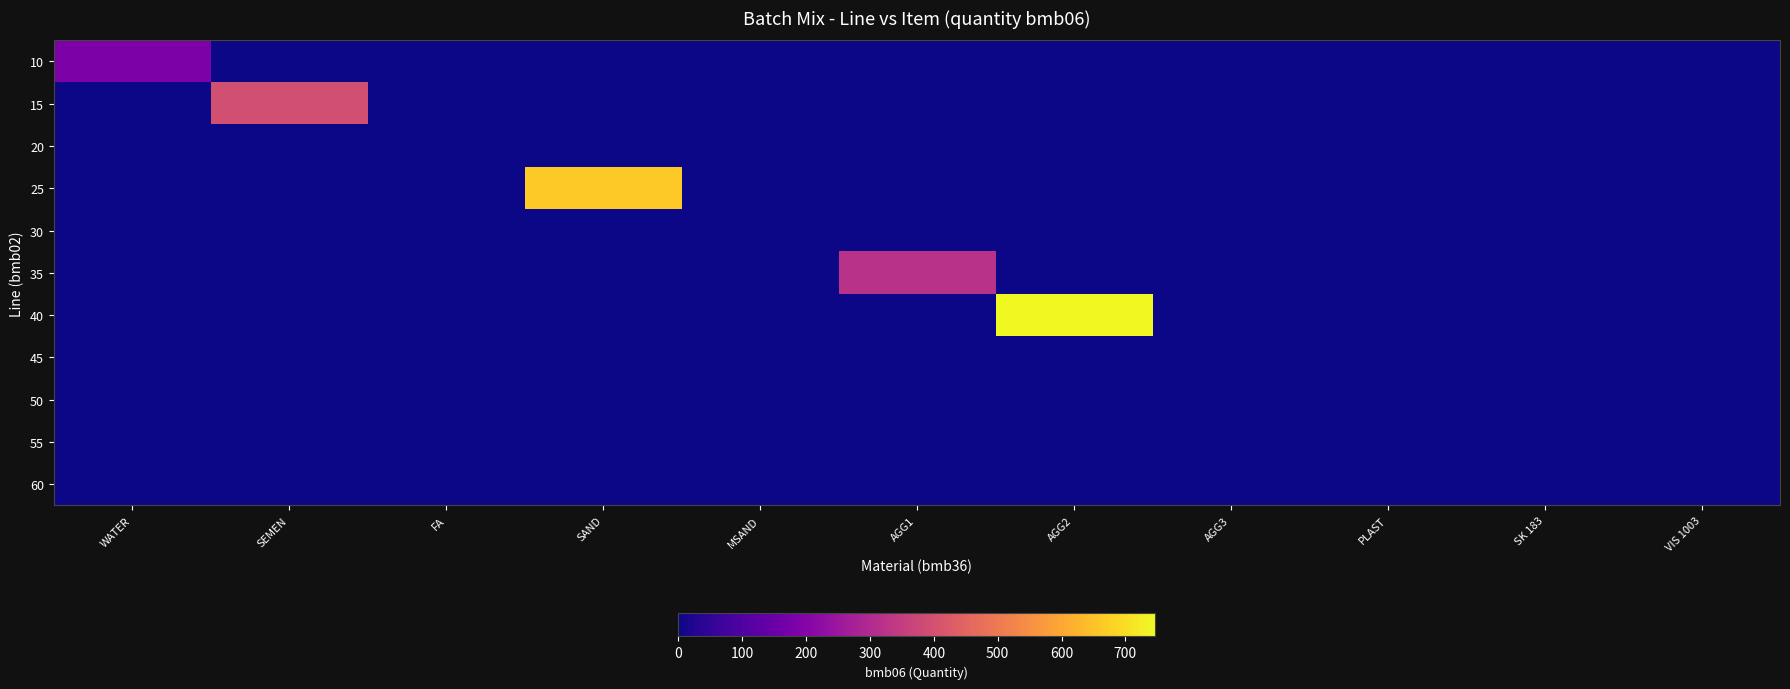

Reading left to right, transcribe all the data shown in this chart.

10: WATER=185.0	SEMEN=0.0	FA=0.0	SAND=0.0	MSAND=0.0	AGG1=0.0	AGG2=0.0	AGG3=0.0	PLAST=0.0	SK 183=0.0	VIS 1003=0.0
15: WATER=0.0	SEMEN=396.0	FA=0.0	SAND=0.0	MSAND=0.0	AGG1=0.0	AGG2=0.0	AGG3=0.0	PLAST=0.0	SK 183=0.0	VIS 1003=0.0
20: WATER=0.0	SEMEN=0.0	FA=0.0	SAND=0.0	MSAND=0.0	AGG1=0.0	AGG2=0.0	AGG3=0.0	PLAST=0.0	SK 183=0.0	VIS 1003=0.0
25: WATER=0.0	SEMEN=0.0	FA=0.0	SAND=664.0	MSAND=0.0	AGG1=0.0	AGG2=0.0	AGG3=0.0	PLAST=0.0	SK 183=0.0	VIS 1003=0.0
30: WATER=0.0	SEMEN=0.0	FA=0.0	SAND=0.0	MSAND=0.0	AGG1=0.0	AGG2=0.0	AGG3=0.0	PLAST=0.0	SK 183=0.0	VIS 1003=0.0
35: WATER=0.0	SEMEN=0.0	FA=0.0	SAND=0.0	MSAND=0.0	AGG1=320.0	AGG2=0.0	AGG3=0.0	PLAST=0.0	SK 183=0.0	VIS 1003=0.0
40: WATER=0.0	SEMEN=0.0	FA=0.0	SAND=0.0	MSAND=0.0	AGG1=0.0	AGG2=747.0	AGG3=0.0	PLAST=0.0	SK 183=0.0	VIS 1003=0.0
45: WATER=0.0	SEMEN=0.0	FA=0.0	SAND=0.0	MSAND=0.0	AGG1=0.0	AGG2=0.0	AGG3=0.0	PLAST=0.0	SK 183=0.0	VIS 1003=0.0
50: WATER=0.0	SEMEN=0.0	FA=0.0	SAND=0.0	MSAND=0.0	AGG1=0.0	AGG2=0.0	AGG3=0.0	PLAST=1.0	SK 183=0.0	VIS 1003=0.0
55: WATER=0.0	SEMEN=0.0	FA=0.0	SAND=0.0	MSAND=0.0	AGG1=0.0	AGG2=0.0	AGG3=0.0	PLAST=0.0	SK 183=0.0	VIS 1003=0.0
60: WATER=0.0	SEMEN=0.0	FA=0.0	SAND=0.0	MSAND=0.0	AGG1=0.0	AGG2=0.0	AGG3=0.0	PLAST=0.0	SK 183=0.0	VIS 1003=0.0